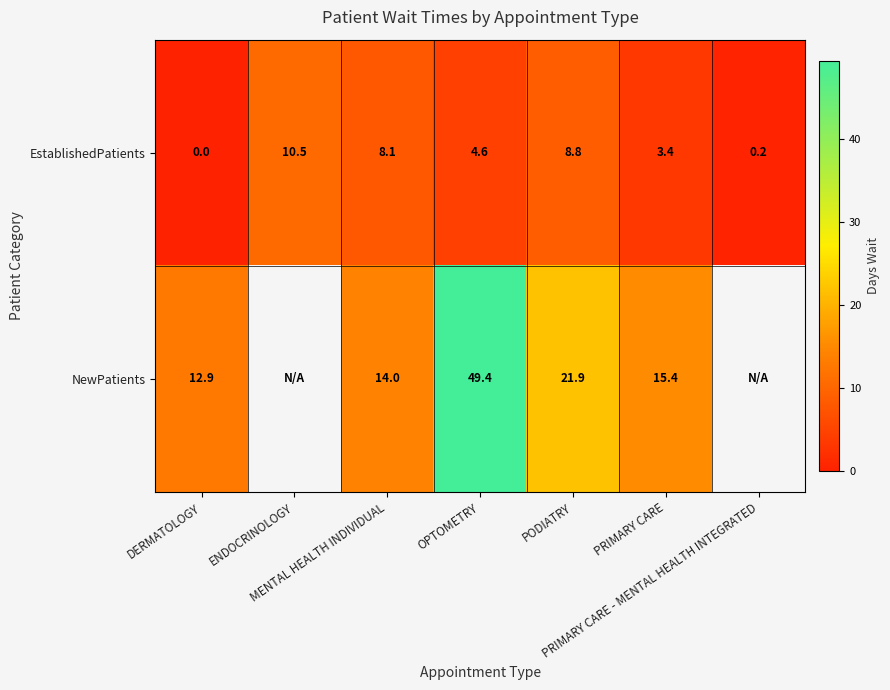

Rank the categories by EstablishedPatients value from highest to lowest.

ENDOCRINOLOGY, PODIATRY, MENTAL HEALTH INDIVIDUAL, OPTOMETRY, PRIMARY CARE, PRIMARY CARE - MENTAL HEALTH INTEGRATED, DERMATOLOGY